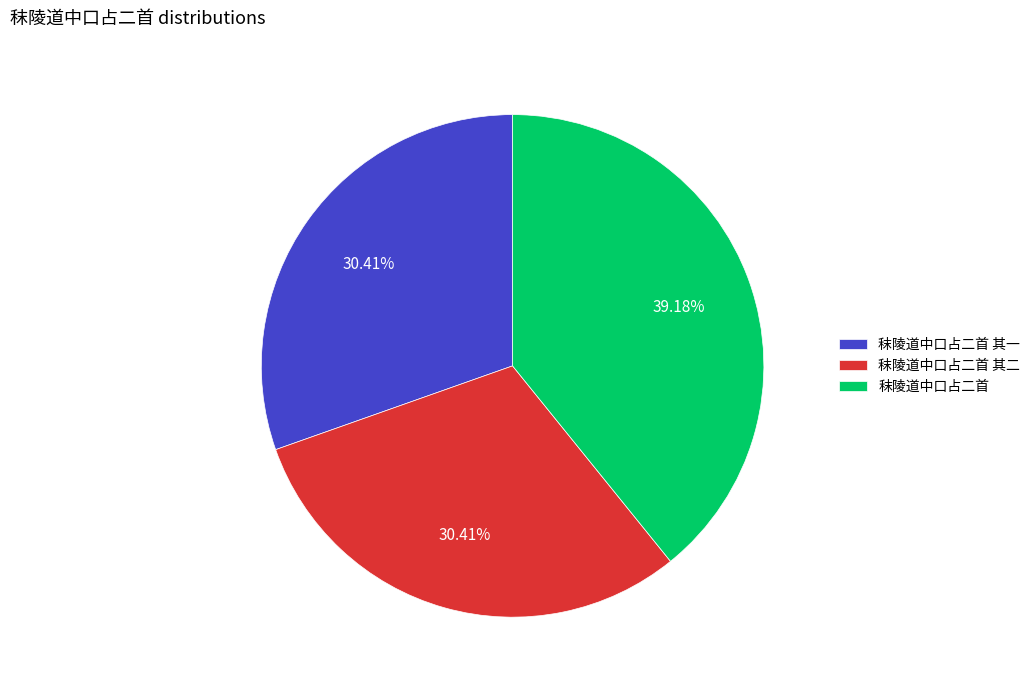

To the nearest percent, what portion does 秣陵道中口占二首 其一 represent?

30%